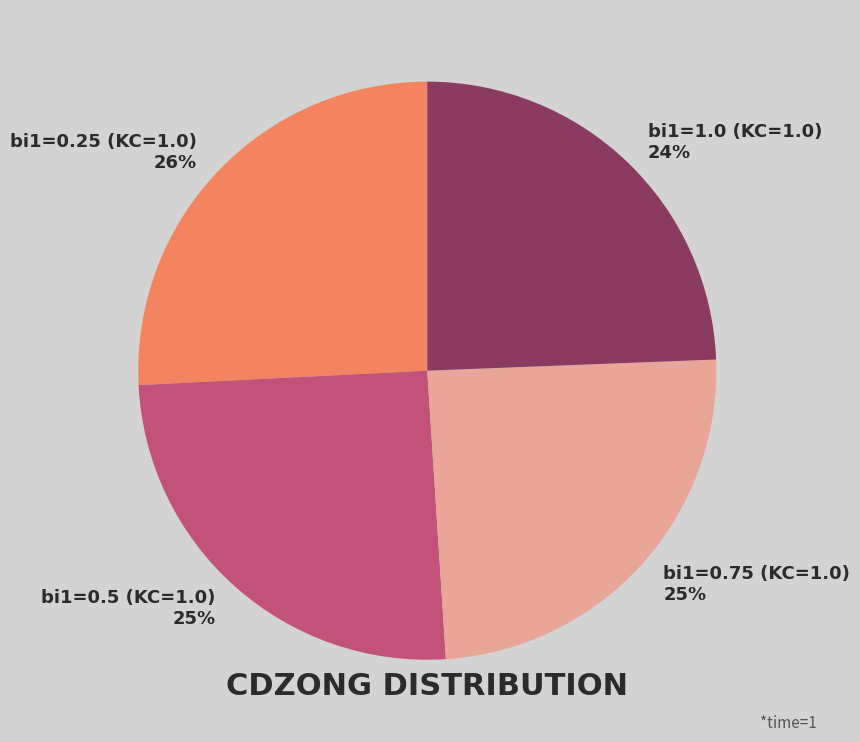

To the nearest percent, what is the difference between the bi1=1.0 (KC=1.0) 24% and bi1=0.5 (KC=1.0) 25% slice percentages?

1%